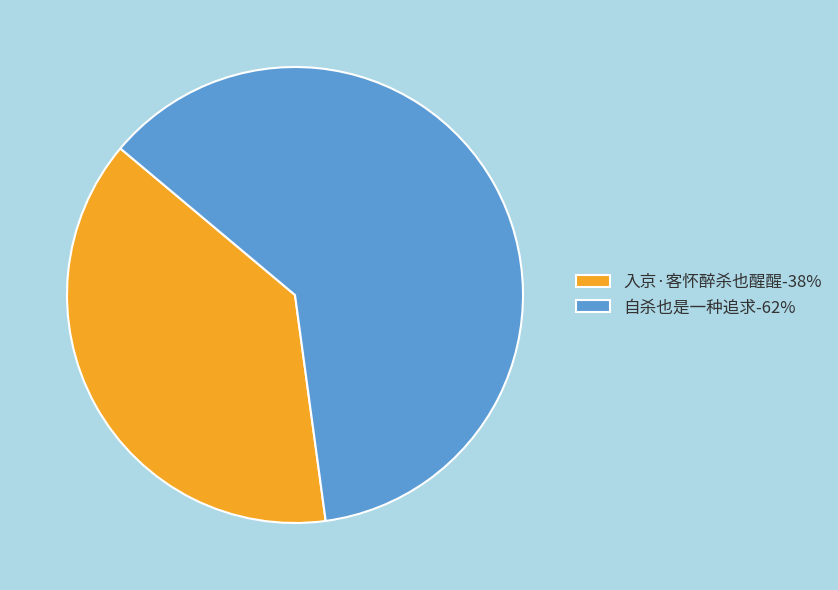

How many slices are in this pie chart?

2